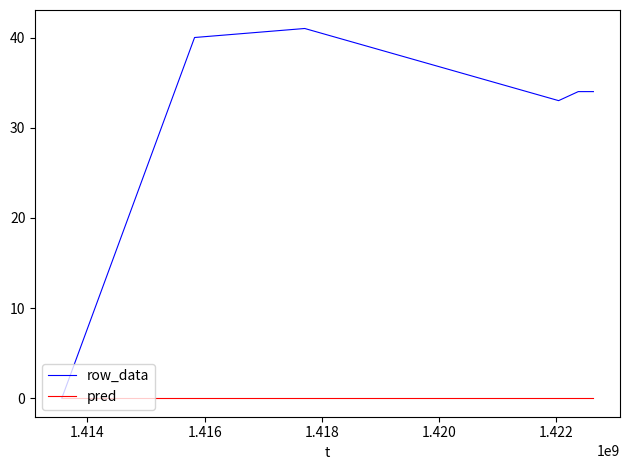

How many series are shown in this chart?

2